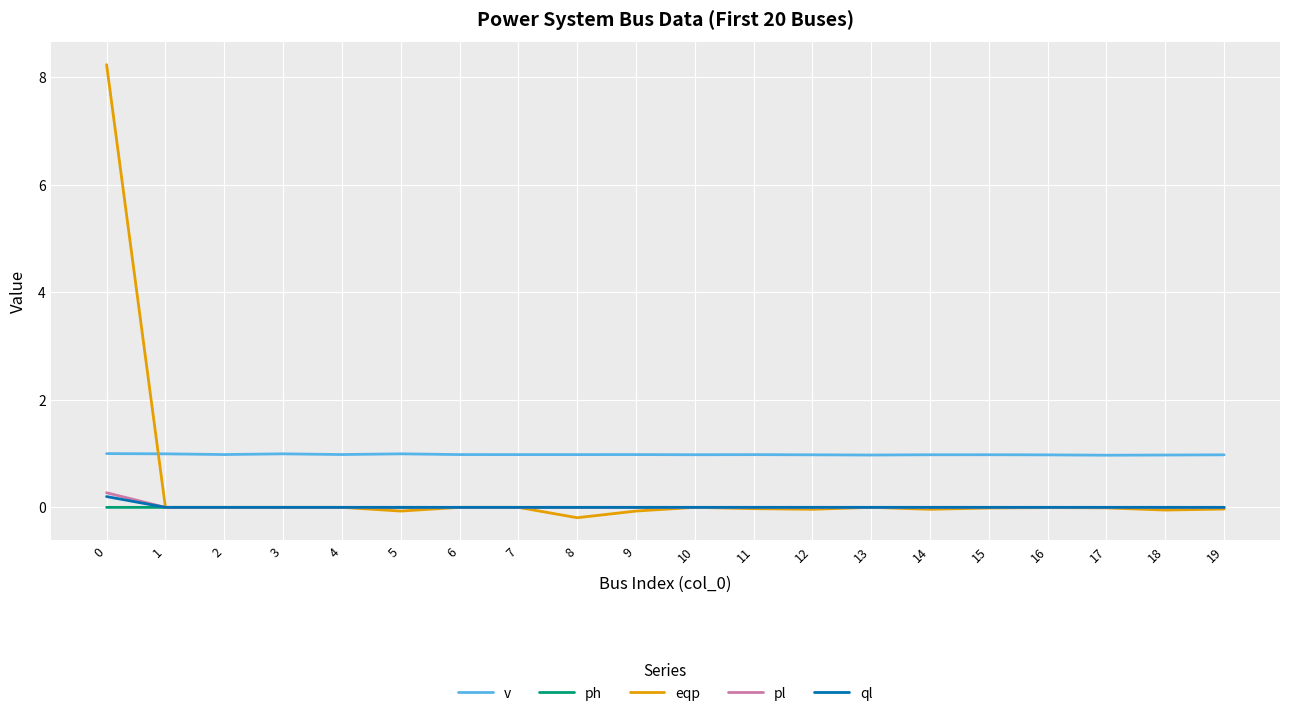

Count the number of categories in the chart.

20